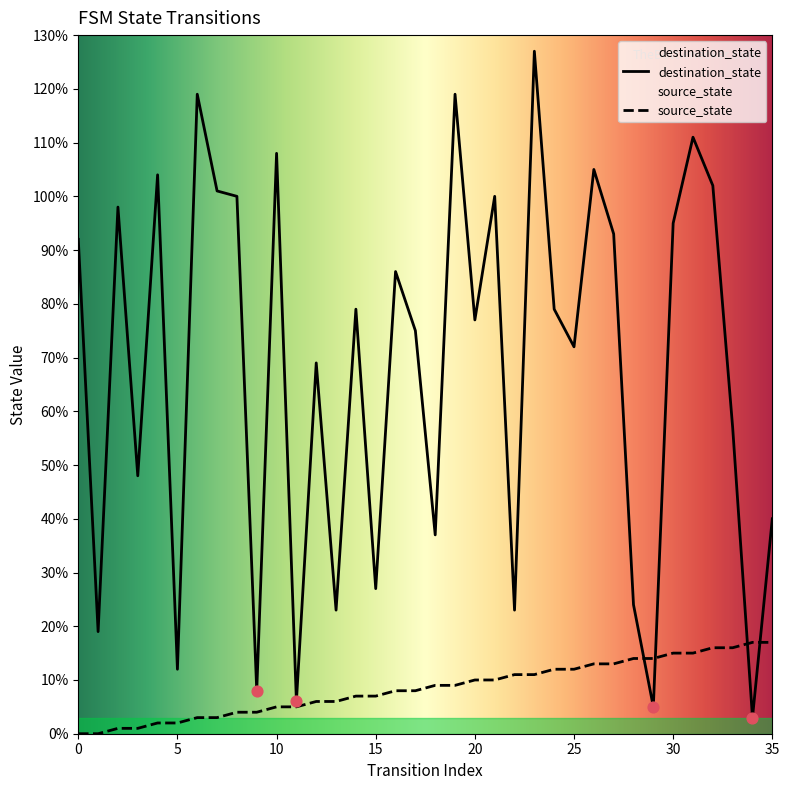

What are all the series names shown in the legend?

source_state, destination_state